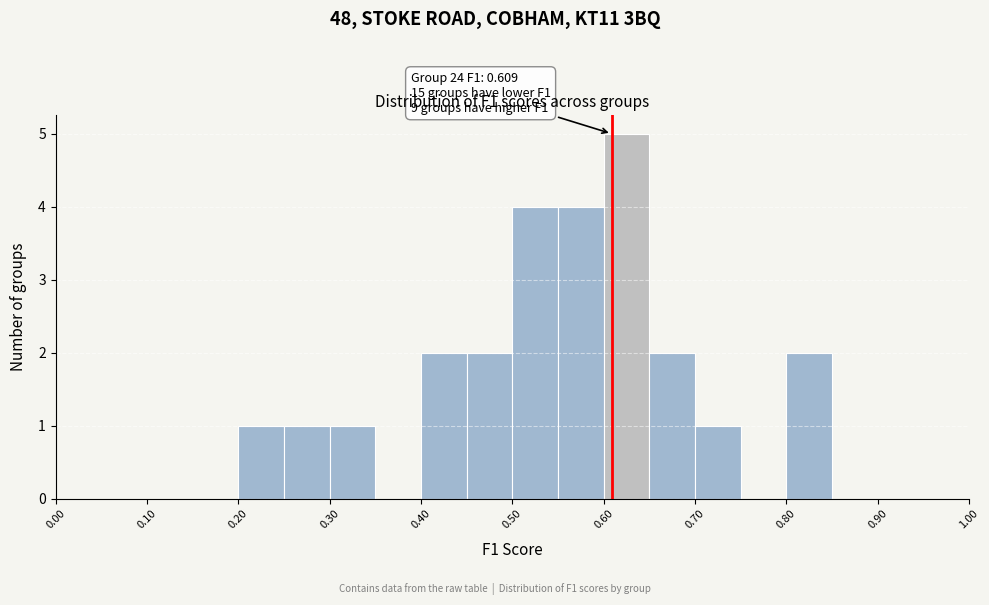

Which range on the x-axis has the tallest bar?

0.60 to 0.65